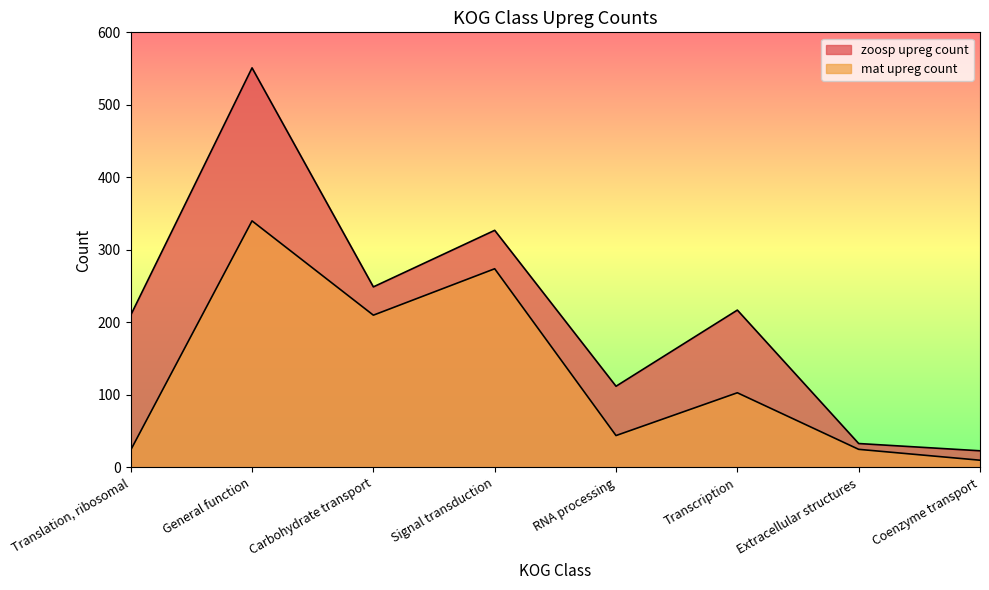

At how many categories does at least one series exceed 495?

1